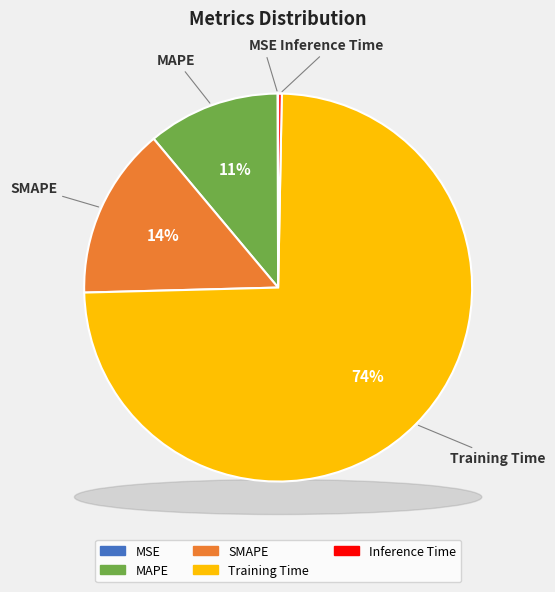

What is the majority slice?

Training Time